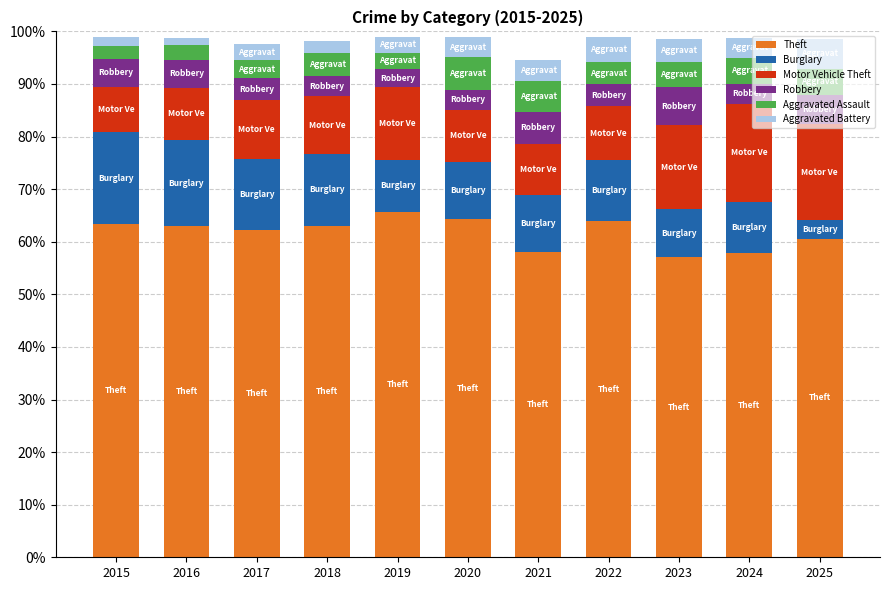

Are the bars horizontal?

No